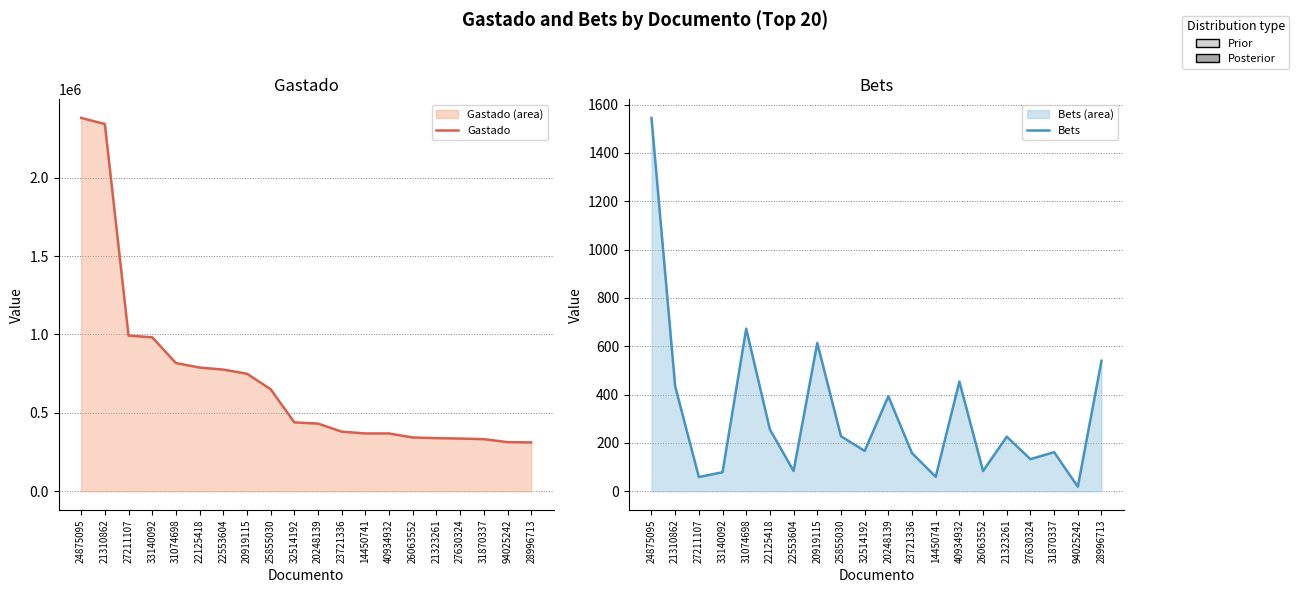

Between 25855030 and 94025242, which series saw the biggest shift?

Gastado